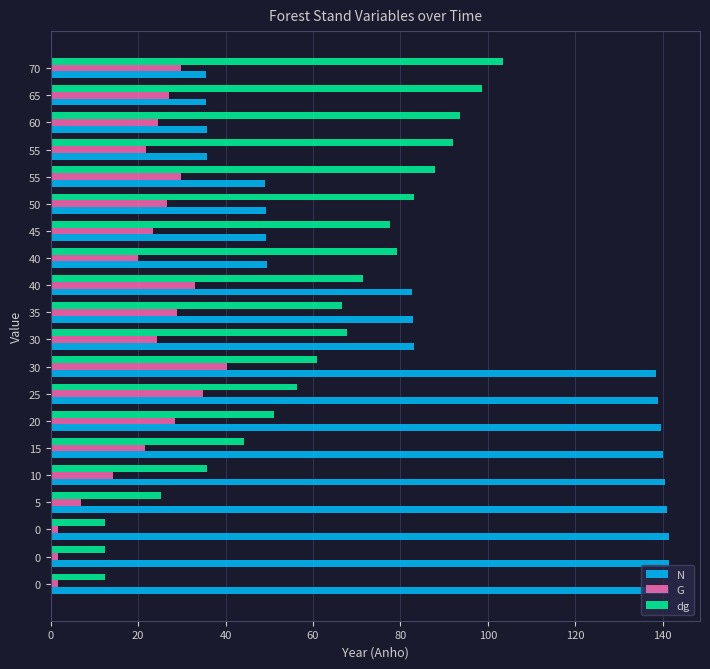

What are all the series names shown in the legend?

N, G, dg